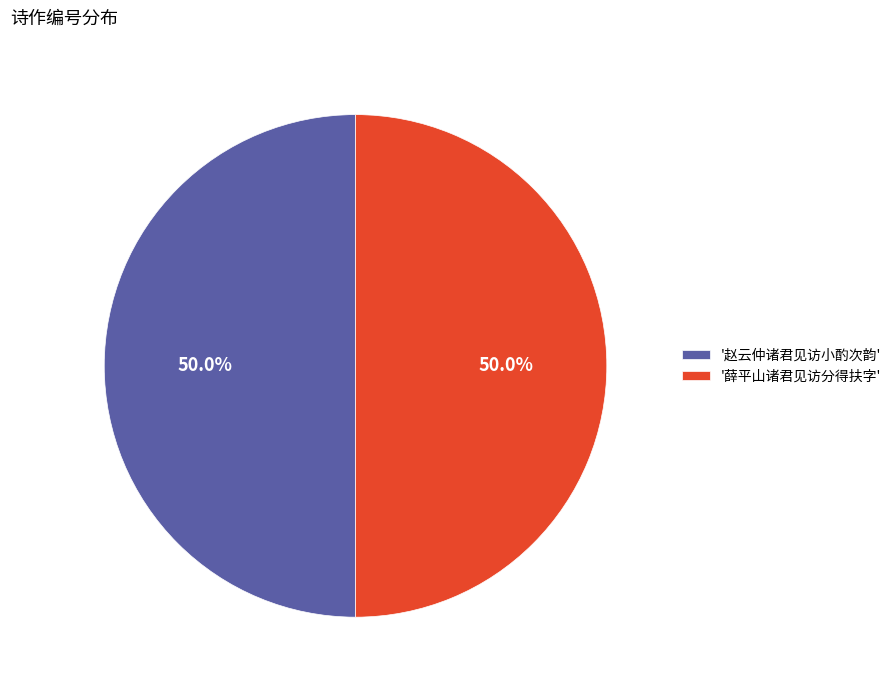

How many segments does this pie chart have?

2